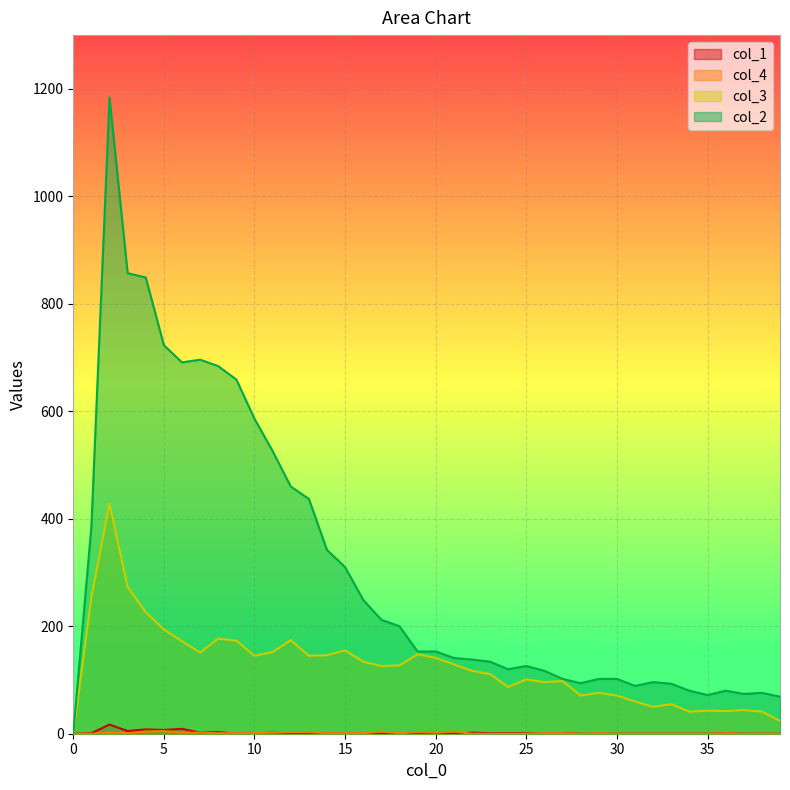

How many lines are shown in the chart?

4